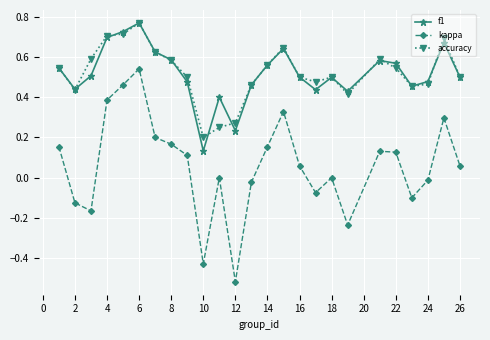

True or false: accuracy has more than 1 interior local peaks.

True